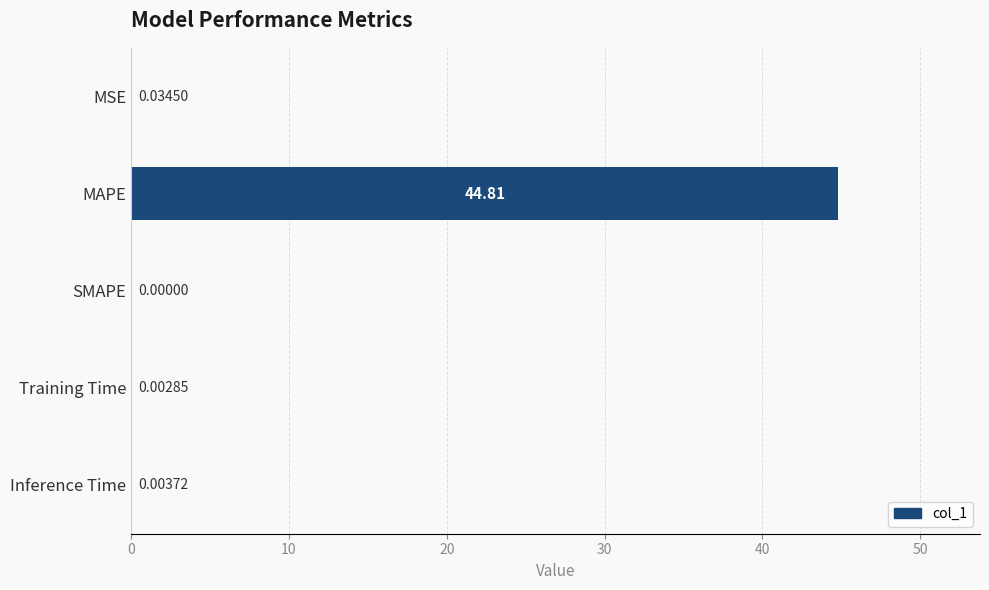

How many data points are above 0?

4